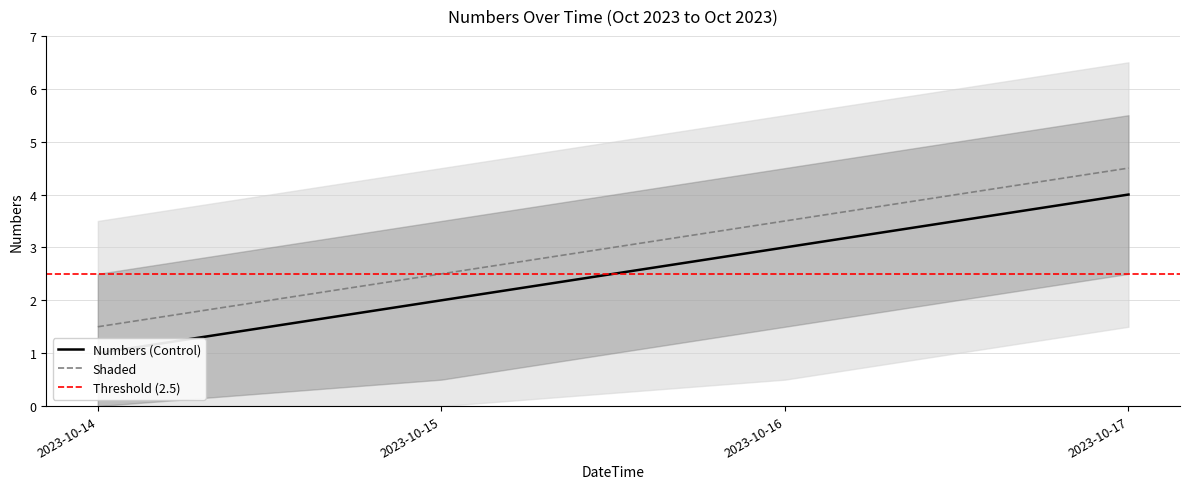

Is it true that the value at 2023-10-14 is 1?

True